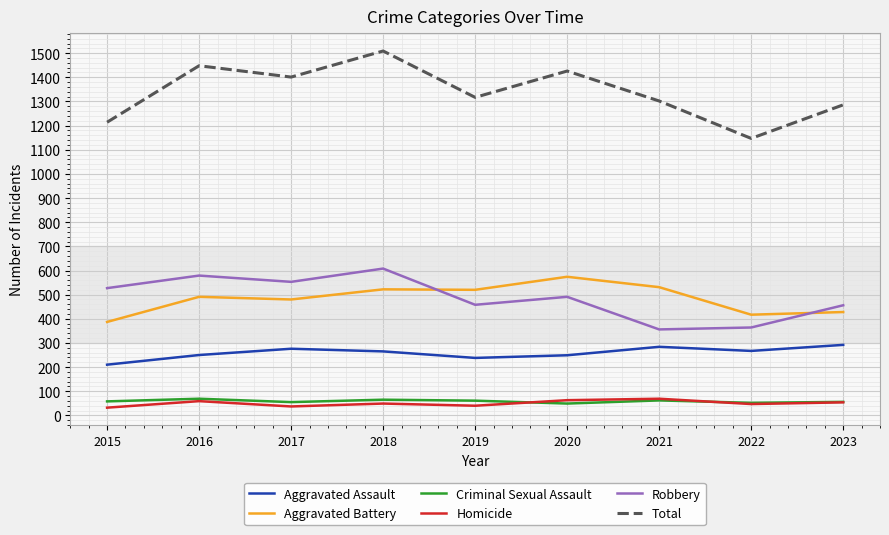

The Aggravated Battery series shows 520 at 2019. True or false?

True